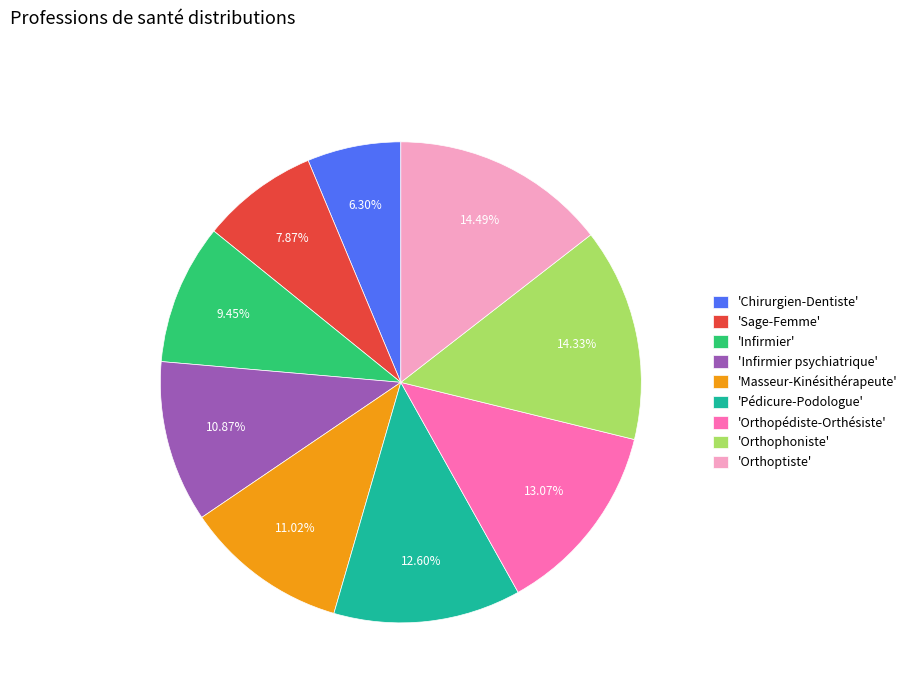

Does 'Orthopédiste-Orthésiste' represent more than half of the total?

No